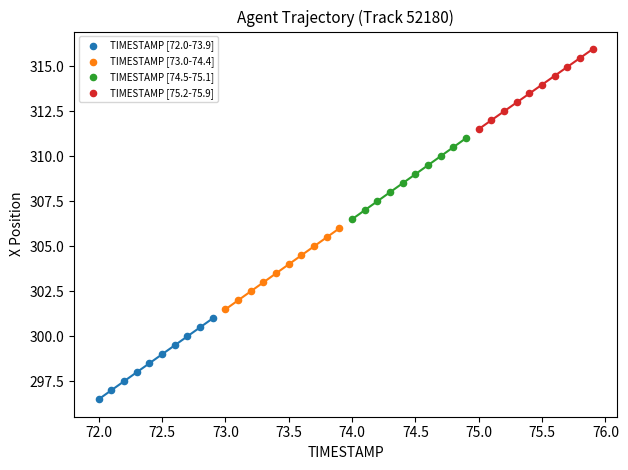

Which series contains the lowest Y value?

TIMESTAMP [72.0-73.9]